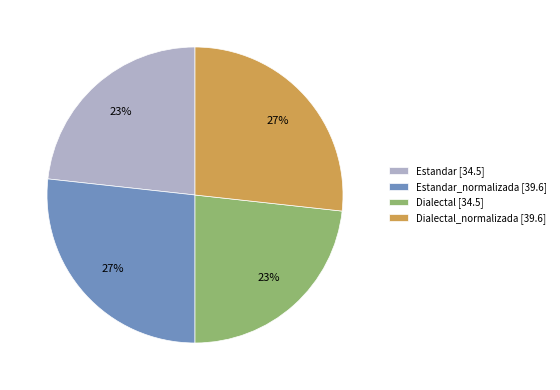

Does any single category account for the majority?

No